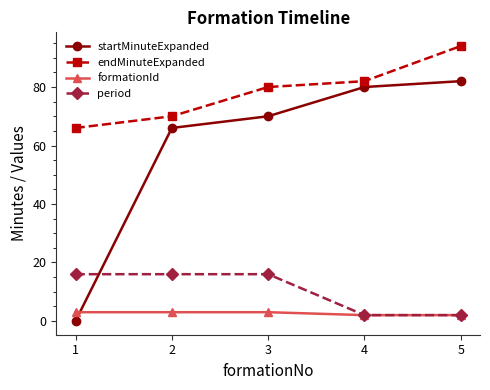

Reading right to left, list all the values displayed in this chart.

startMinuteExpanded: 82	80	70	66	0
endMinuteExpanded: 94	82	80	70	66
formationId: 2	2	3	3	3
period: 2	2	16	16	16